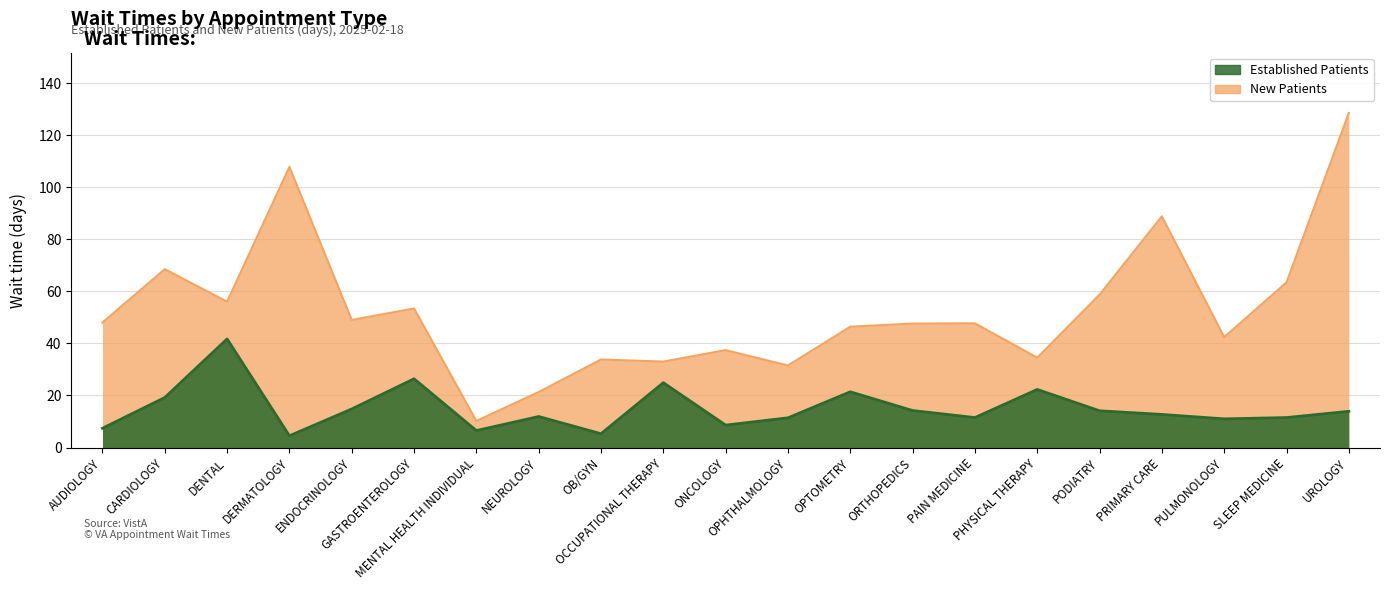

How many values in the NewPatients series are below 47?

9